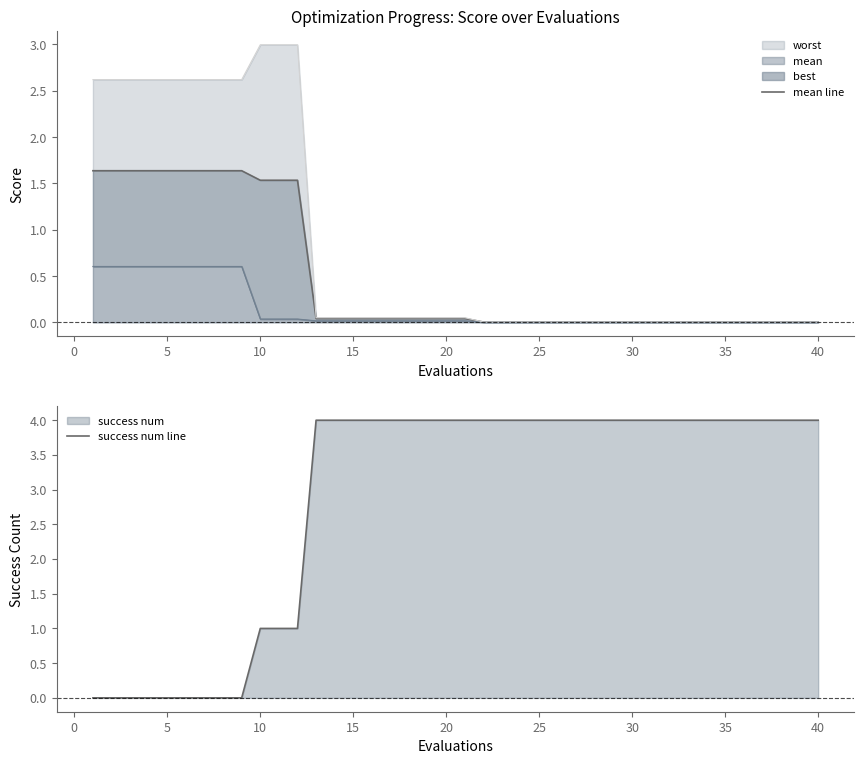

The value of success num line at 5 is 2. True or false?

False